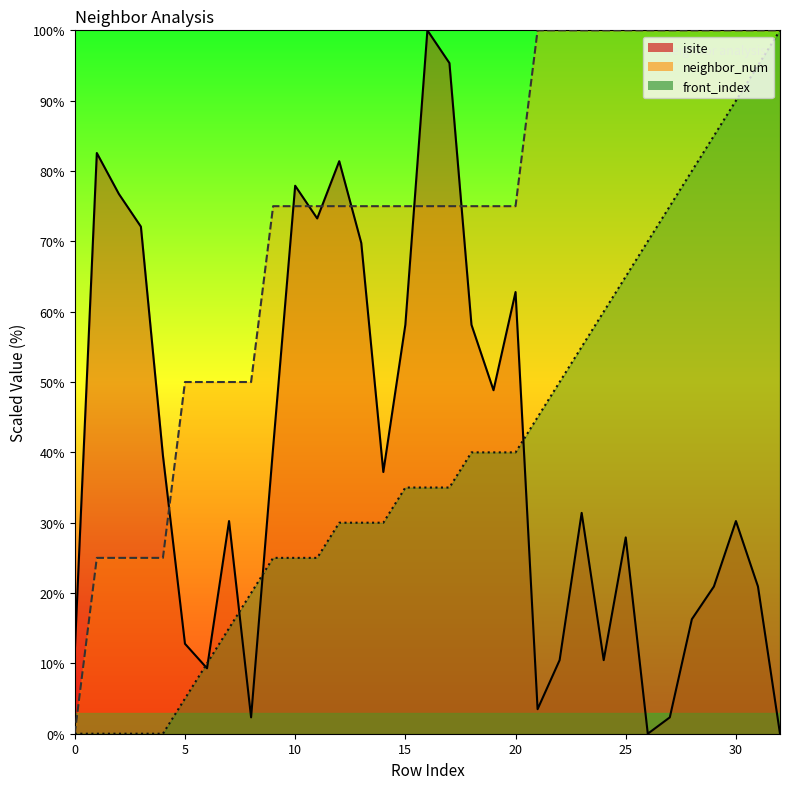

At which label is neighbor_num closest to 50?

5